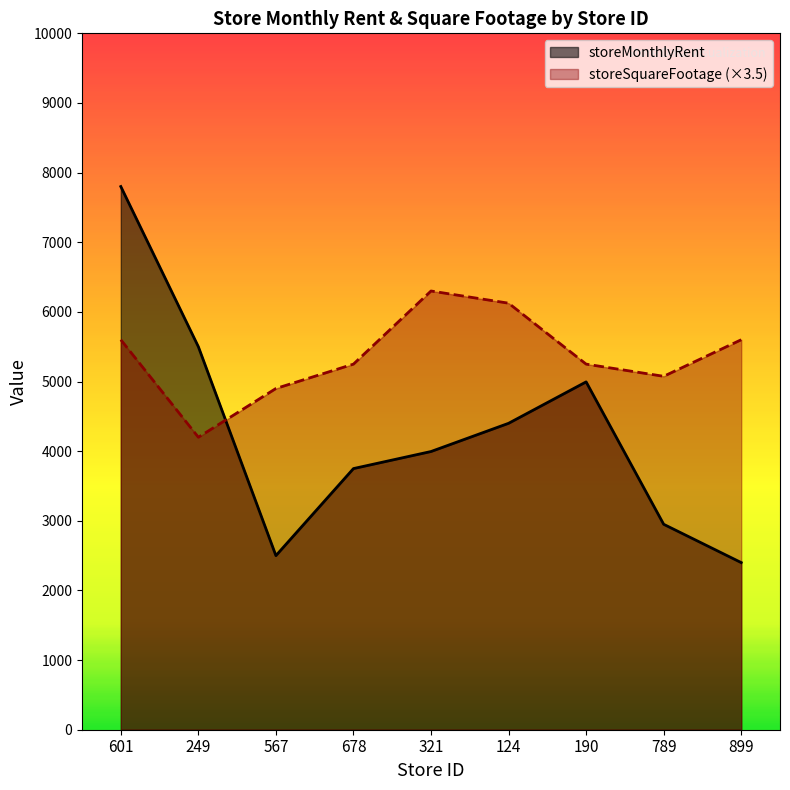

Rank the categories by storeSquareFootage value from highest to lowest.

321, 124, 601, 899, 678, 190, 789, 567, 249